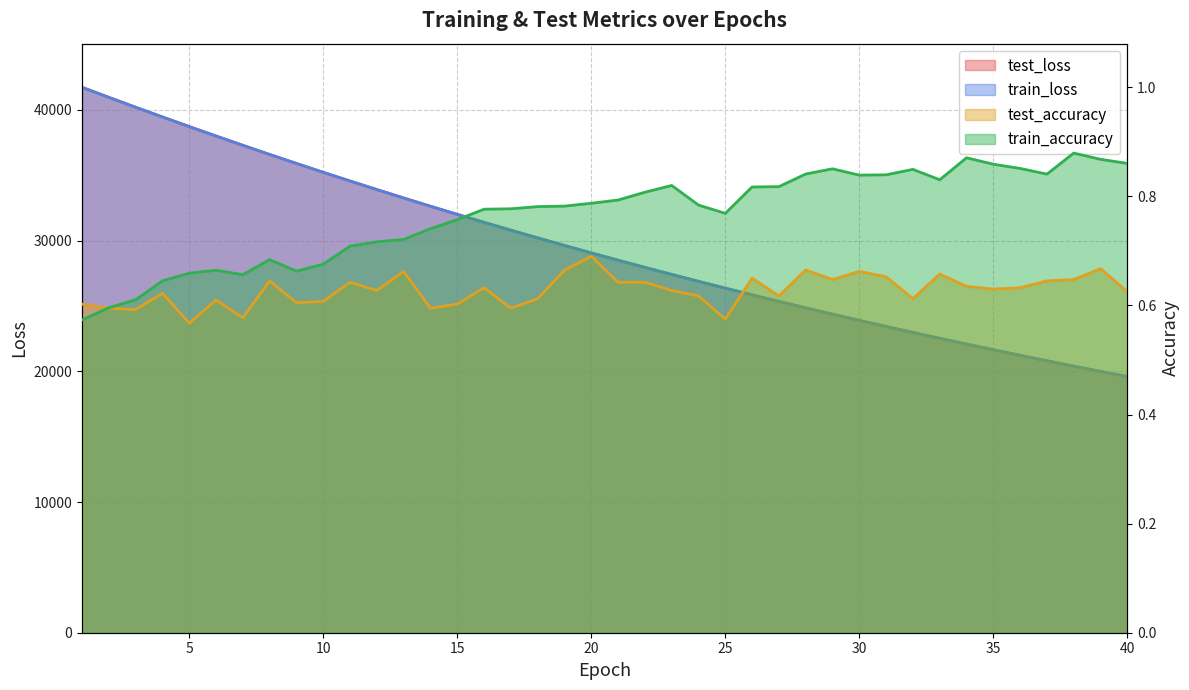

Reading left to right, transcribe all the data shown in this chart.

test_loss: 1=41728.6	2=40960.9	3=40203.9	4=39460.8	5=38725.9	6=38002.4	7=37292.0	8=36590.1	9=35902.8	10=35225.4	11=34560.3	12=33905.5	13=33261.9	14=32630.0	15=32008.9	16=31398.2	17=30798.1	18=30208.5	19=29629.0	20=29060.0	21=28500.5	22=27952.1	23=27412.3	24=26882.4	25=26362.7	26=25851.5	27=25349.6	28=24856.7	29=24372.7	30=23897.9	31=23431.4	32=22973.2	33=22523.6	34=22082.1	35=21648.7	36=21223.4	37=20805.3	38=20395.0	39=19992.4	40=19597.3
train_loss: 1=41728.0	2=40958.8	3=40202.4	4=39457.7	5=38723.5	6=38000.0	7=37289.9	8=36587.9	9=35901.1	10=35222.9	11=34557.0	12=33902.7	13=33259.6	14=32626.8	15=32005.6	16=31395.0	17=30794.7	18=30205.2	19=29626.0	20=29057.1	21=28497.9	22=27948.9	23=27409.2	24=26879.8	25=26359.7	26=25848.5	27=25346.8	28=24853.9	29=24370.0	30=23895.2	31=23428.7	32=22970.7	33=22521.1	34=22079.4	35=21646.1	36=21220.6	37=20802.9	38=20392.6	39=19990.0	40=19594.9
test_accuracy: 1=0.6	2=0.6	3=0.6	4=0.6	5=0.6	6=0.6	7=0.6	8=0.6	9=0.6	10=0.6	11=0.6	12=0.6	13=0.7	14=0.6	15=0.6	16=0.6	17=0.6	18=0.6	19=0.7	20=0.7	21=0.6	22=0.6	23=0.6	24=0.6	25=0.6	26=0.7	27=0.6	28=0.7	29=0.6	30=0.7	31=0.7	32=0.6	33=0.7	34=0.6	35=0.6	36=0.6	37=0.6	38=0.6	39=0.7	40=0.6
train_accuracy: 1=0.6	2=0.6	3=0.6	4=0.6	5=0.7	6=0.7	7=0.7	8=0.7	9=0.7	10=0.7	11=0.7	12=0.7	13=0.7	14=0.7	15=0.8	16=0.8	17=0.8	18=0.8	19=0.8	20=0.8	21=0.8	22=0.8	23=0.8	24=0.8	25=0.8	26=0.8	27=0.8	28=0.8	29=0.9	30=0.8	31=0.8	32=0.8	33=0.8	34=0.9	35=0.9	36=0.9	37=0.8	38=0.9	39=0.9	40=0.9